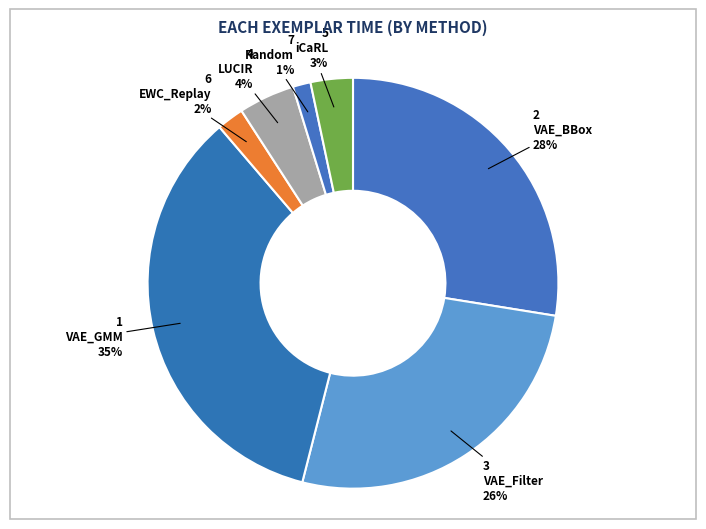

Rank the categories by value from highest to lowest.

VAE_GMM, VAE_BBox, VAE_Filter, LUCIR, iCaRL, EWC_Replay, Random